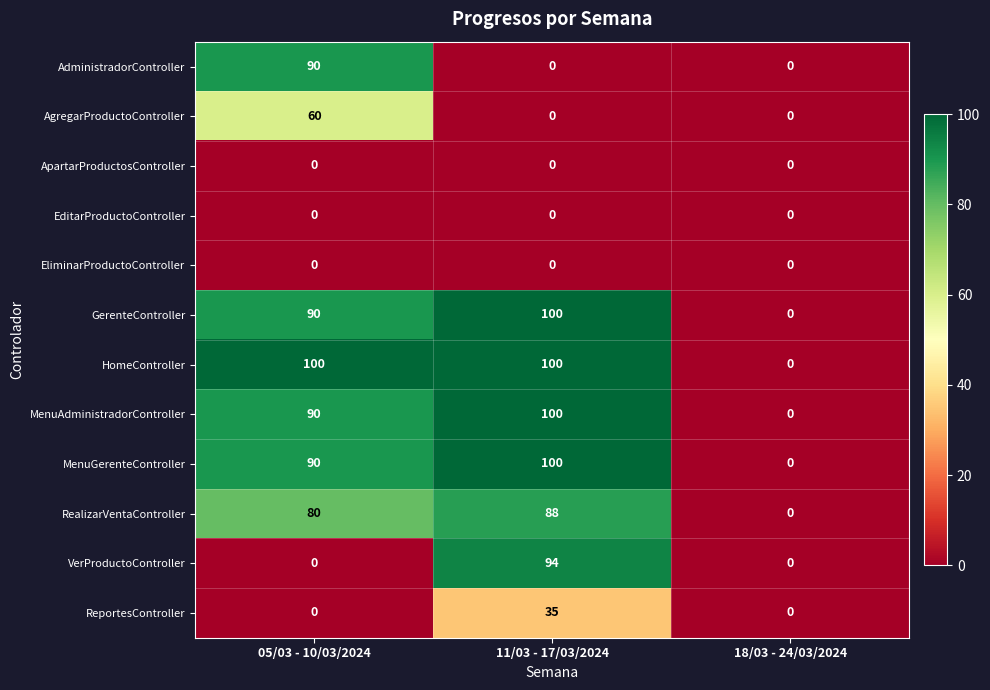

The MenuAdministradorController series shows 54 at 11/03 - 17/03/2024. True or false?

False